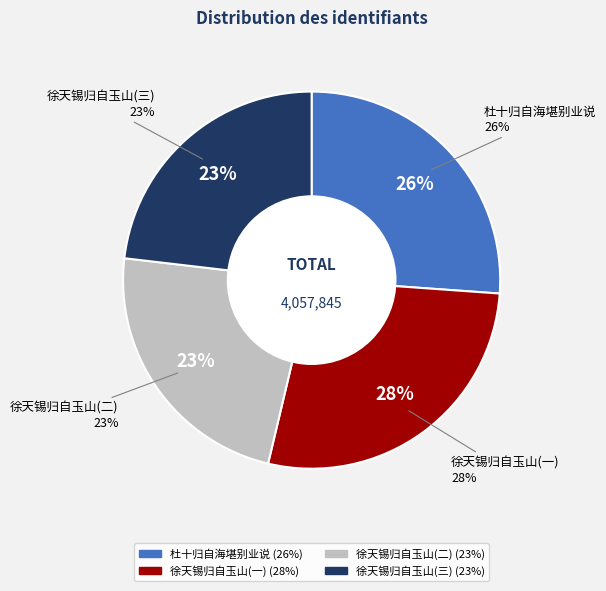

Combined, do 939180 and 1118995 account for over 50%?

Yes